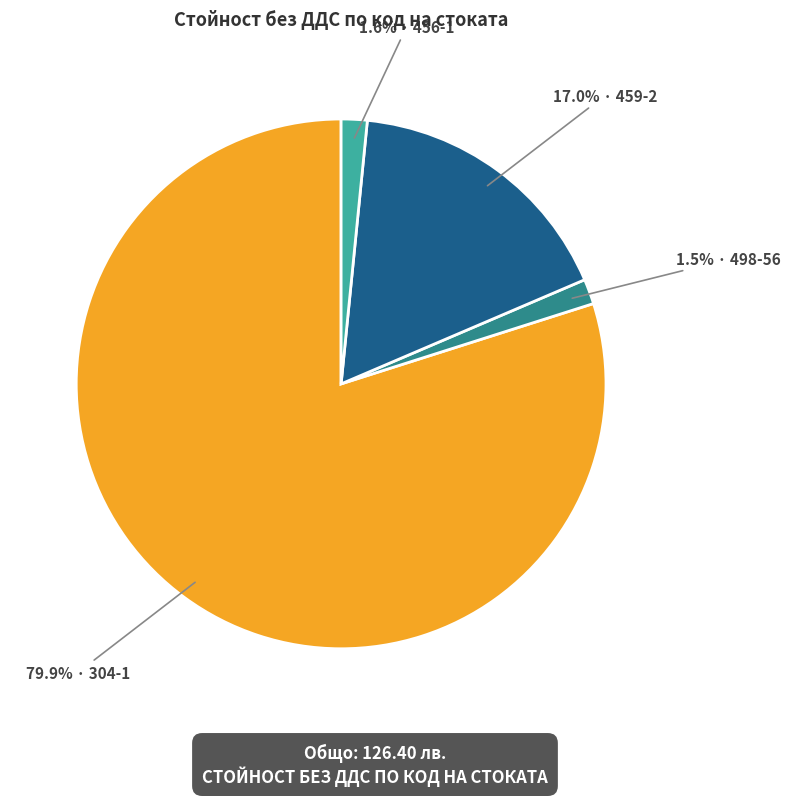

How many segments does this pie chart have?

4